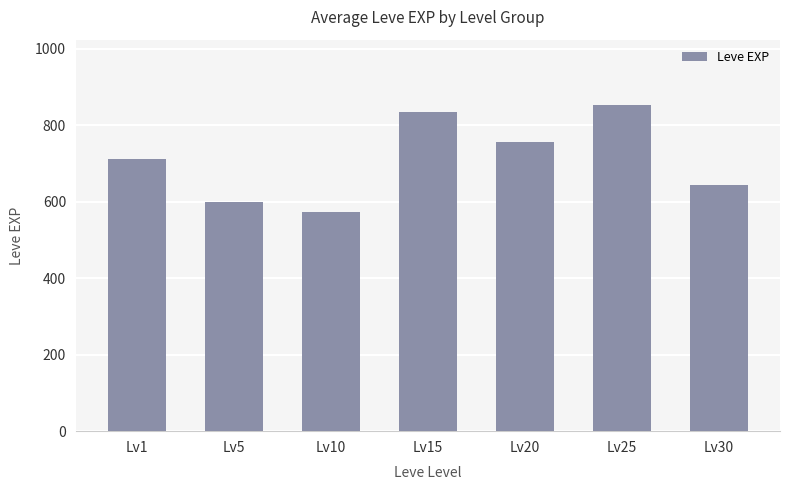

Reading left to right, what are all the values shown in this chart?

Lv1=712	Lv5=600	Lv10=572	Lv15=835	Lv20=755	Lv25=853	Lv30=643